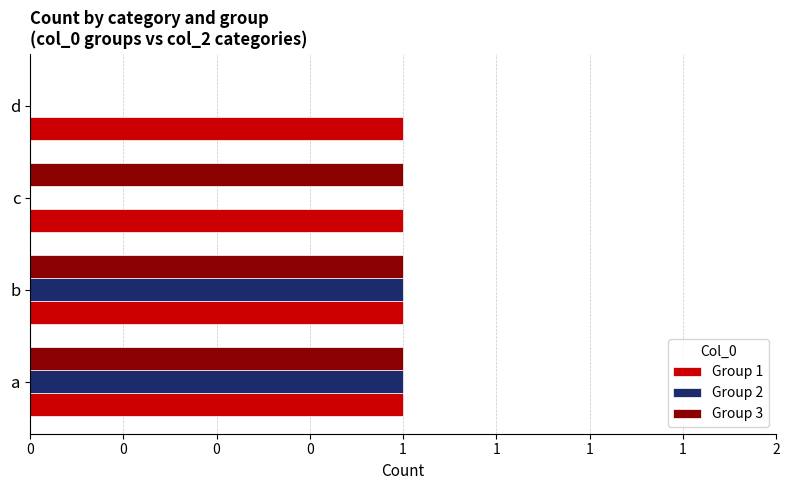

Rank the series by their maximum value, from highest to lowest.

Group 2, Group 3, Group 1